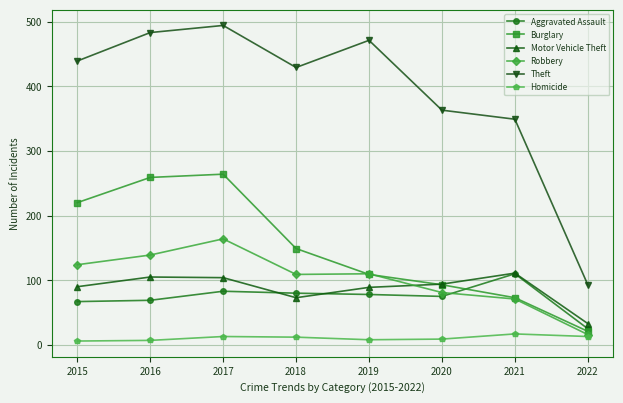

What is the value of the Motor Vehicle Theft point at the 8th from the left?

33